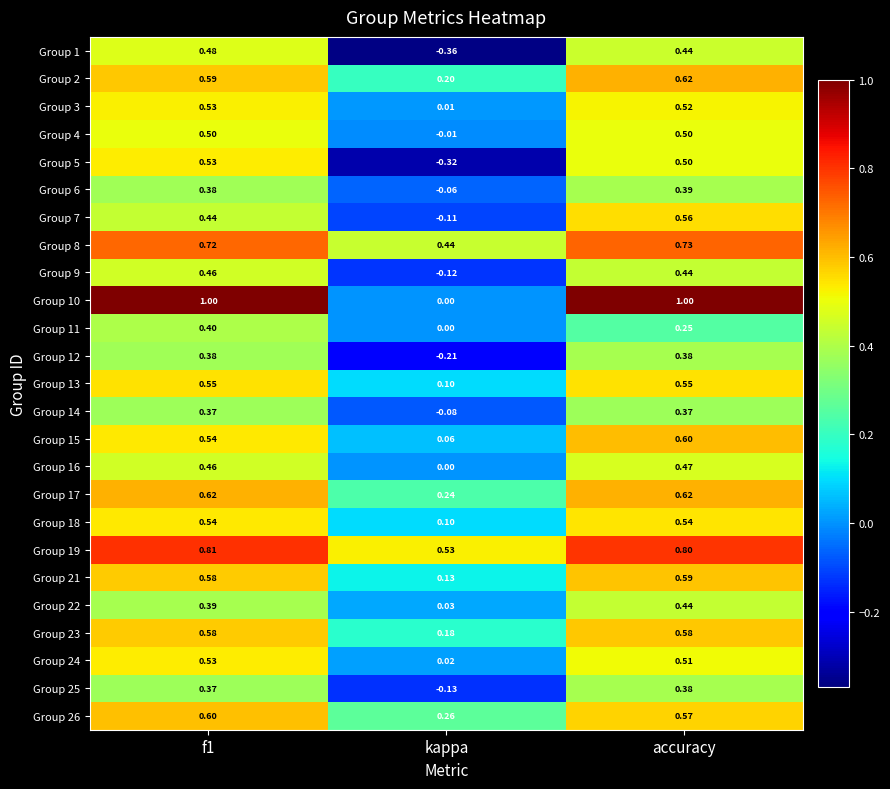

Which category has the lowest value across all series?

kappa